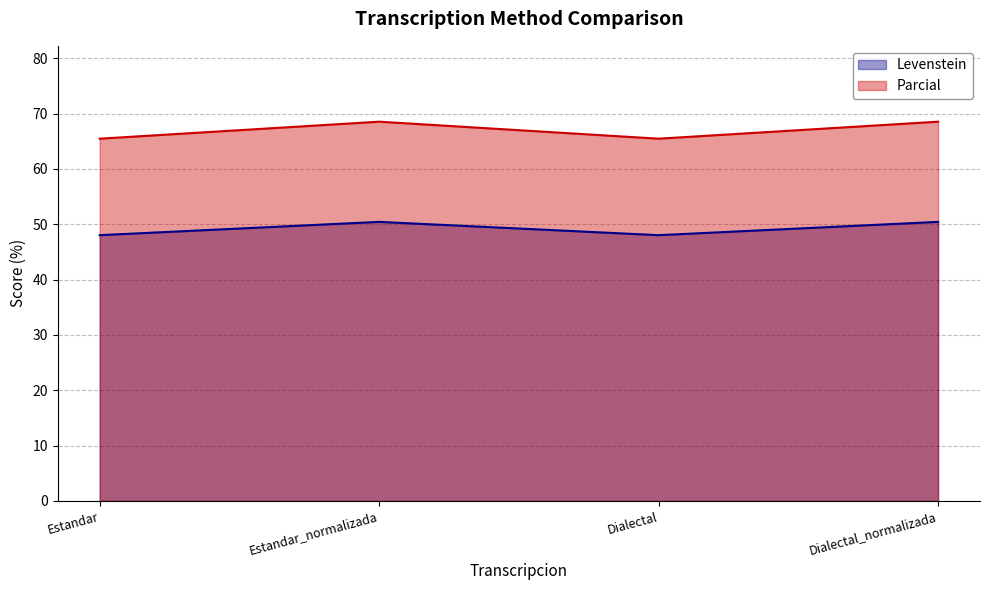

Which series has the largest range (max minus min)?

Parcial